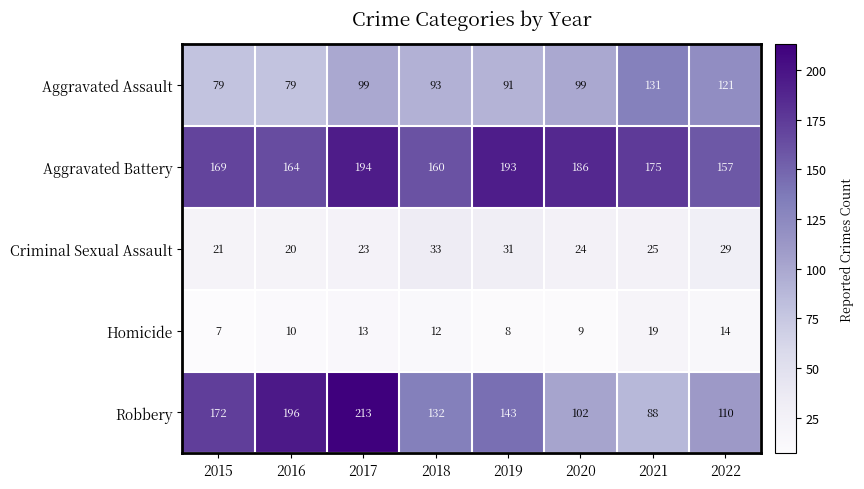

Which category has the highest value across all series?

2017